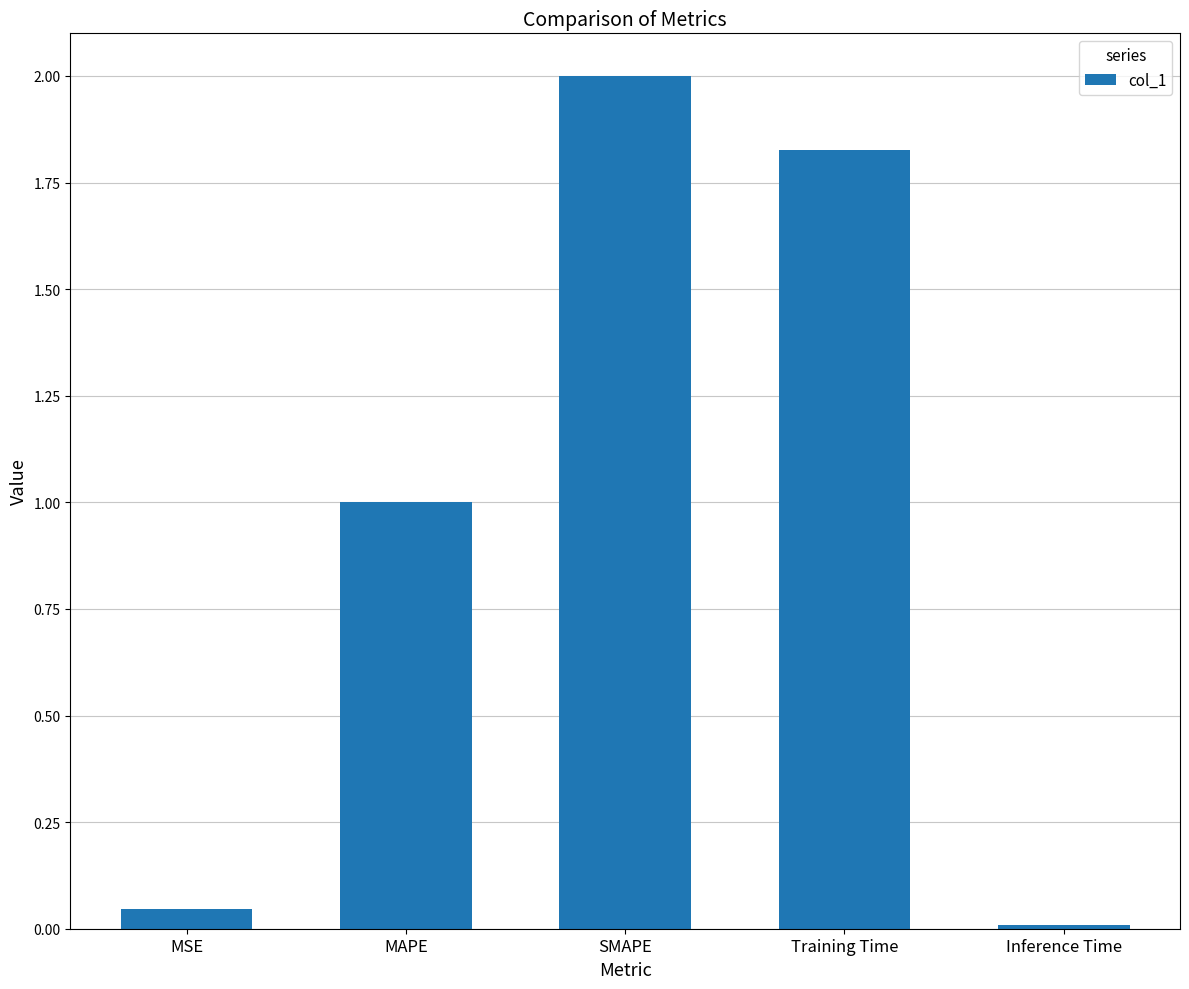

Between MAPE and SMAPE, which is larger?

SMAPE